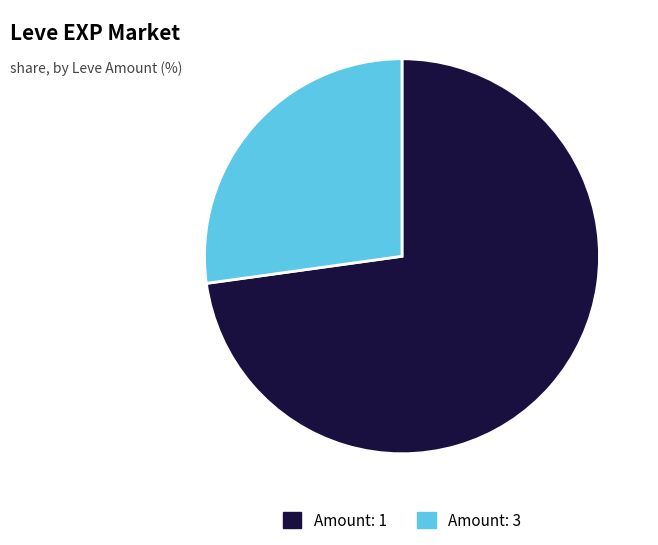

Is there any slice that represents more than half of the pie?

Yes